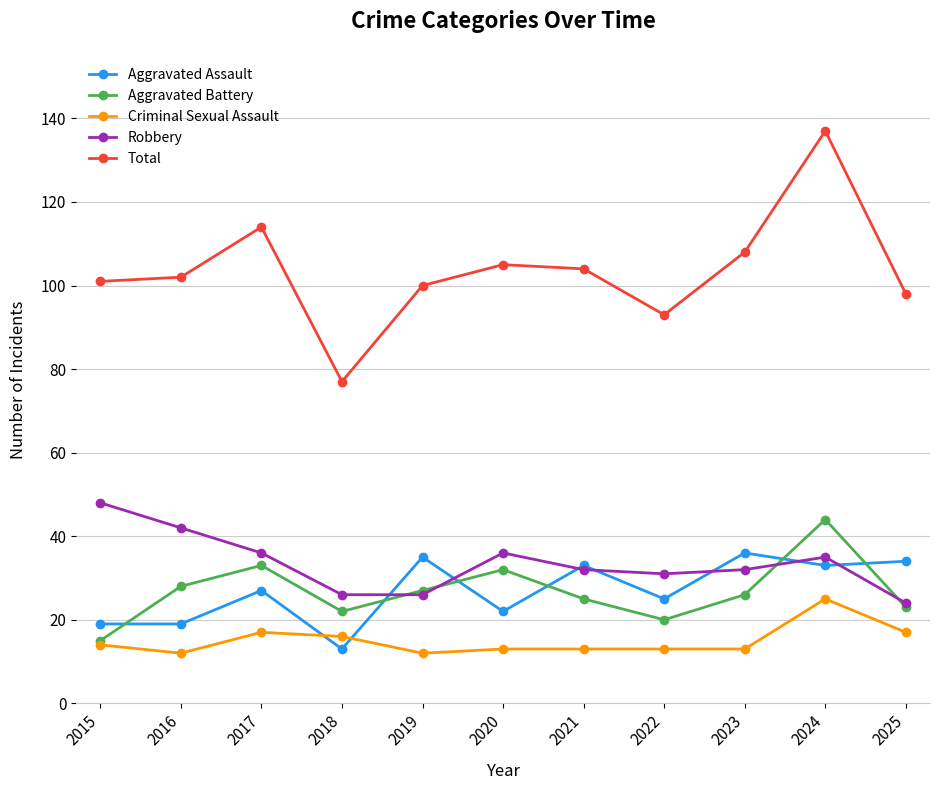

True or false: Aggravated Assault has a value of 27 at 2017.

True